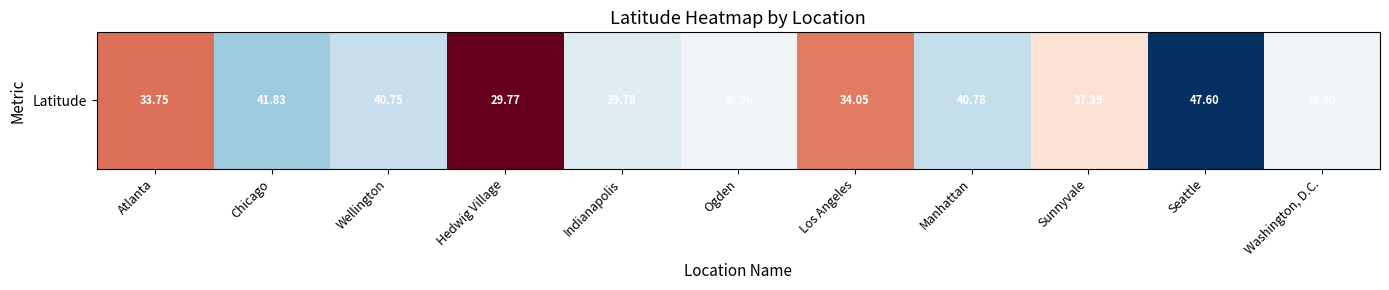

Rank the categories by value from lowest to highest.

Hedwig Village, Atlanta, Los Angeles, Sunnyvale, Washington, D.C., Ogden, Indianapolis, Wellington, Manhattan, Chicago, Seattle